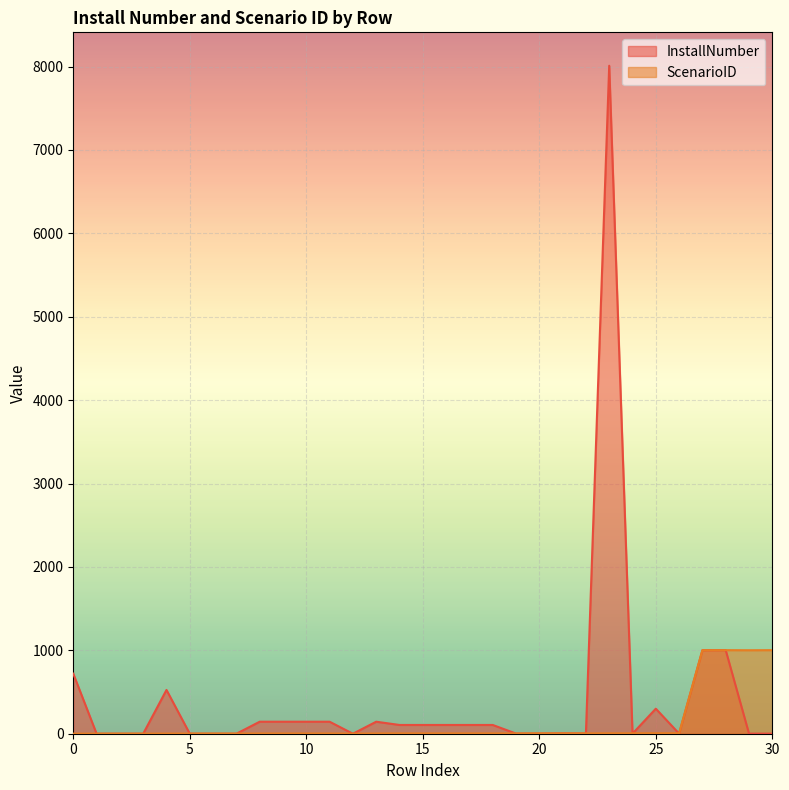

The InstallNumber series shows 98 at 25. True or false?

False